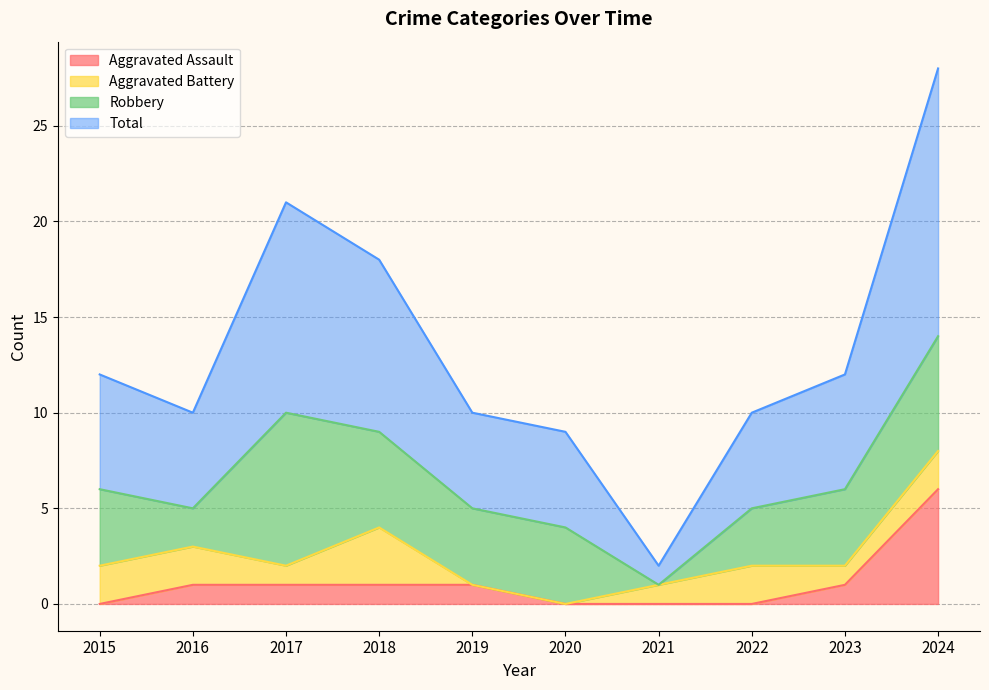

True or false: Aggravated Assault has more than 2 points higher than both neighbors.

False